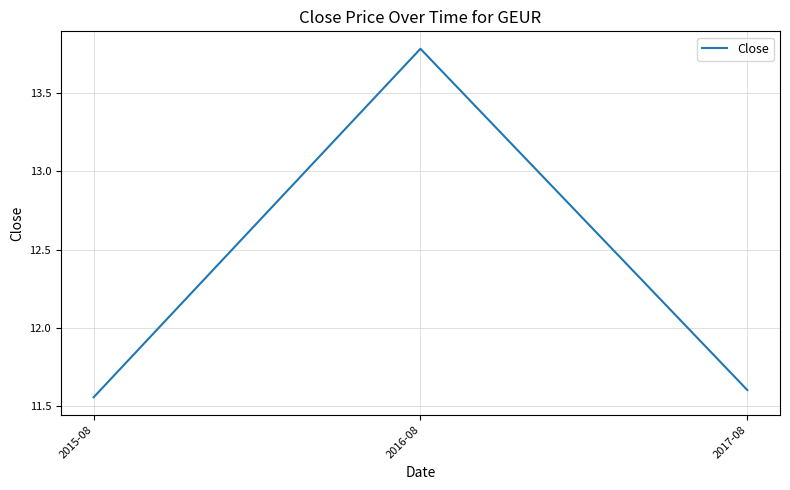

What position from the right is 2015-08?

3